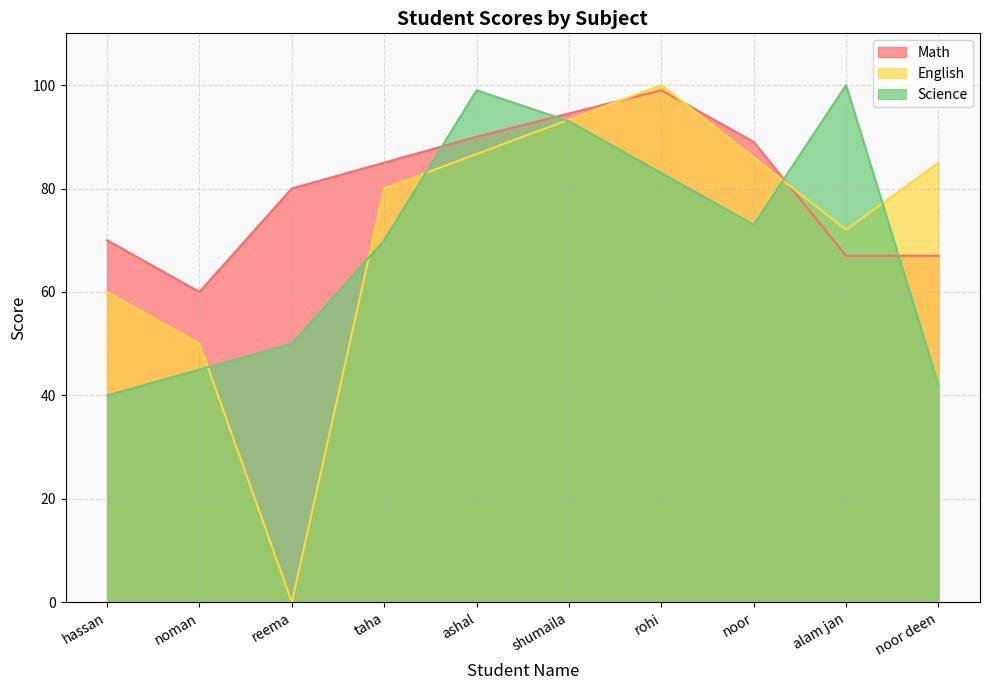

Count the number of categories in the chart.

10